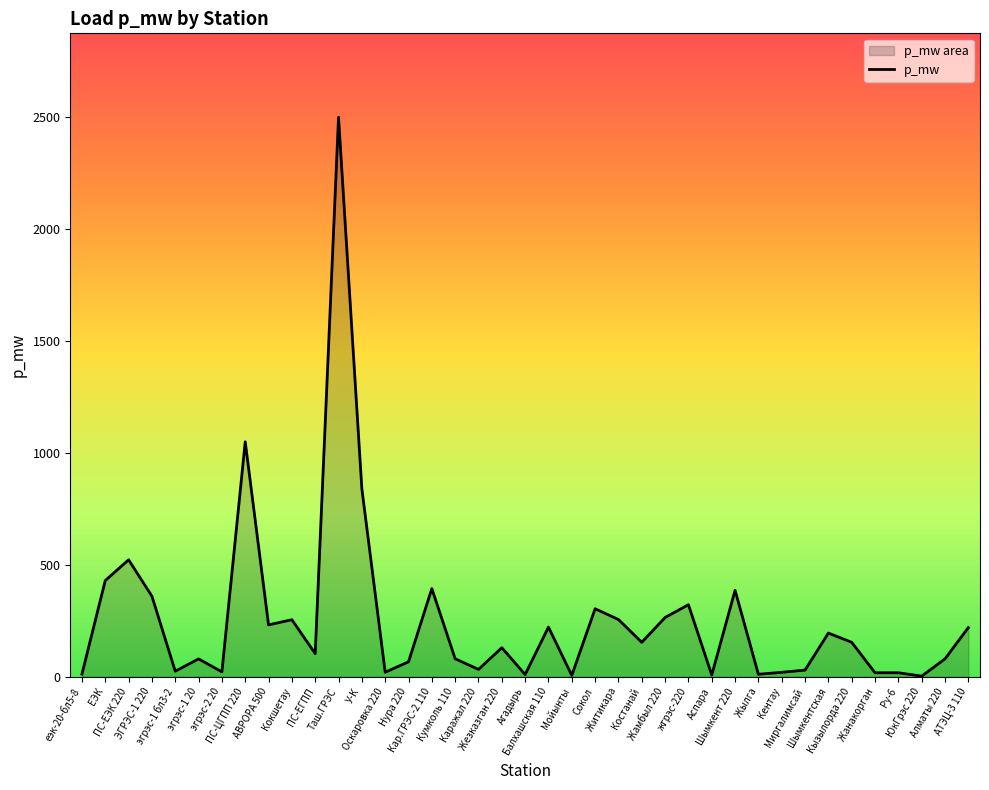

How many interior local peaks (higher than both neighbors) does the data have?

12